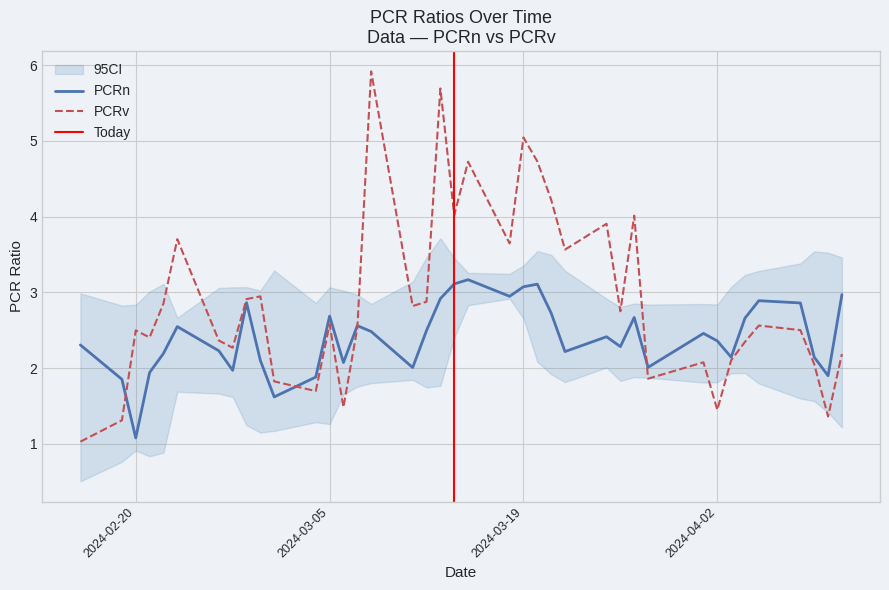

How many data points in PCRv are above 2?

31